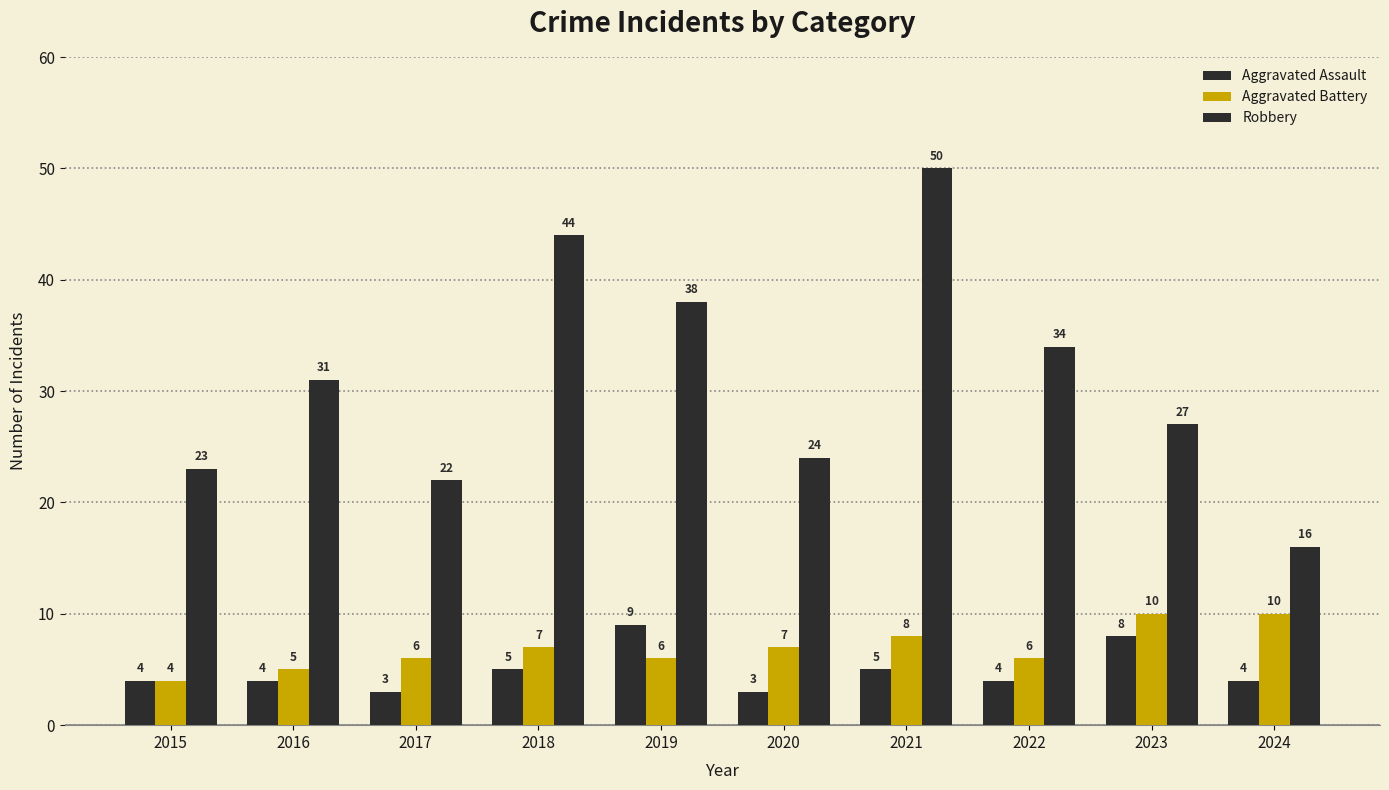

How many distinct data groups are displayed?

3